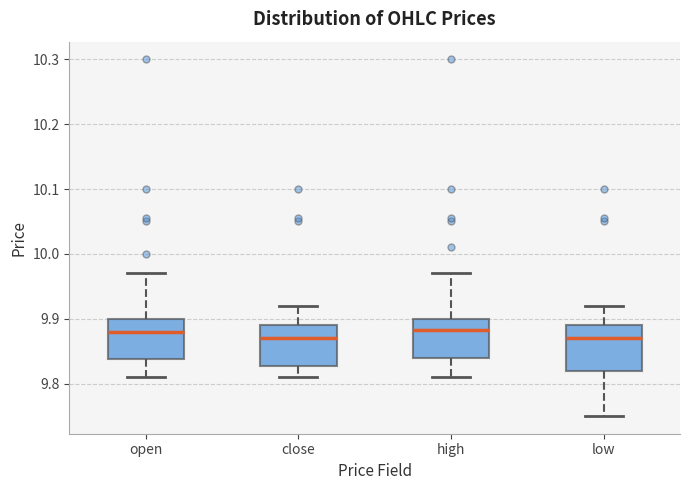

Reading left to right, read every box against the y-axis: the position of its median line, the range the box covers, and the ends of its whiskers. The values are not printed on the chart, so give them approximately, as read against the axis.

open: median 9.88, box 9.84 to 9.90, whiskers 9.81 to 9.97
close: median 9.87, box 9.83 to 9.89, whiskers 9.81 to 9.92
high: median 9.88, box 9.84 to 9.90, whiskers 9.81 to 9.97
low: median 9.87, box 9.82 to 9.89, whiskers 9.75 to 9.92